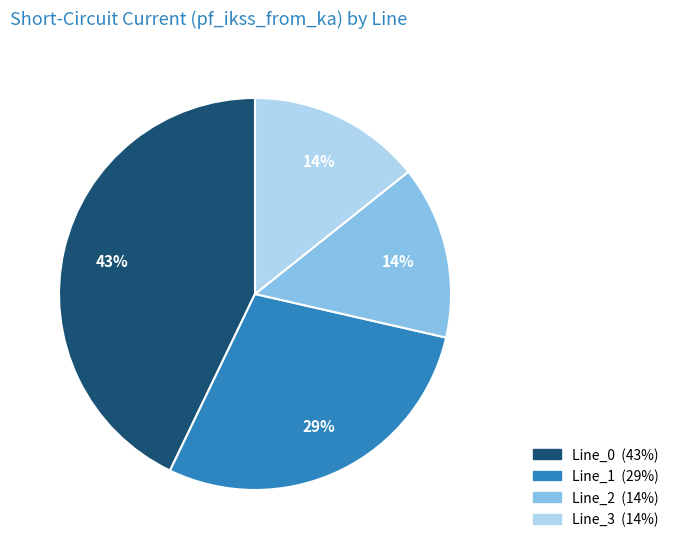

Which slice is the largest?

Line_0